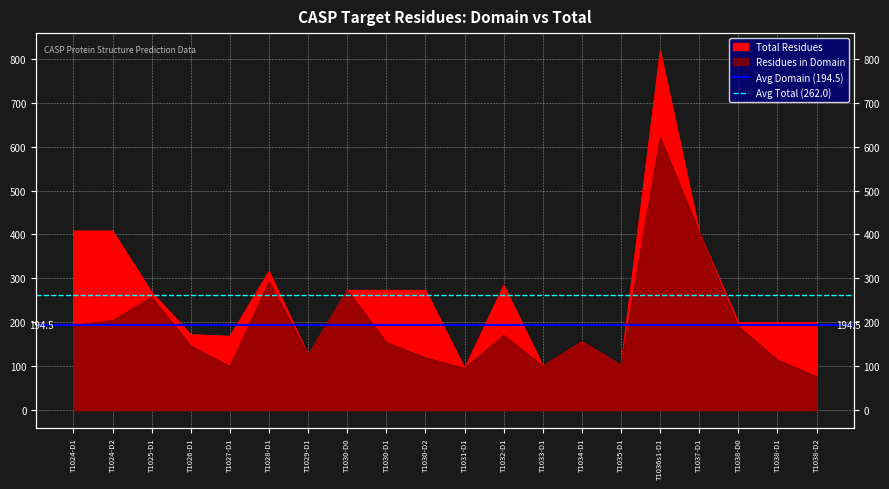

Which has a higher value, T1024-D2 or T1024-D1?

T1024-D2